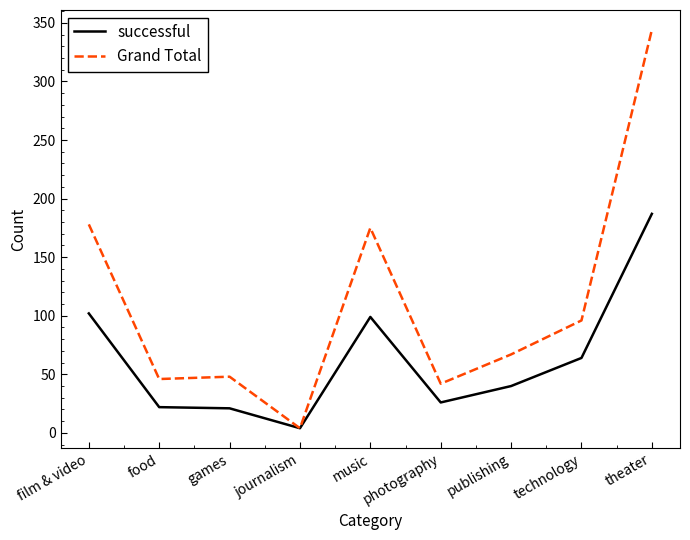

Count the number of data series in this chart.

2